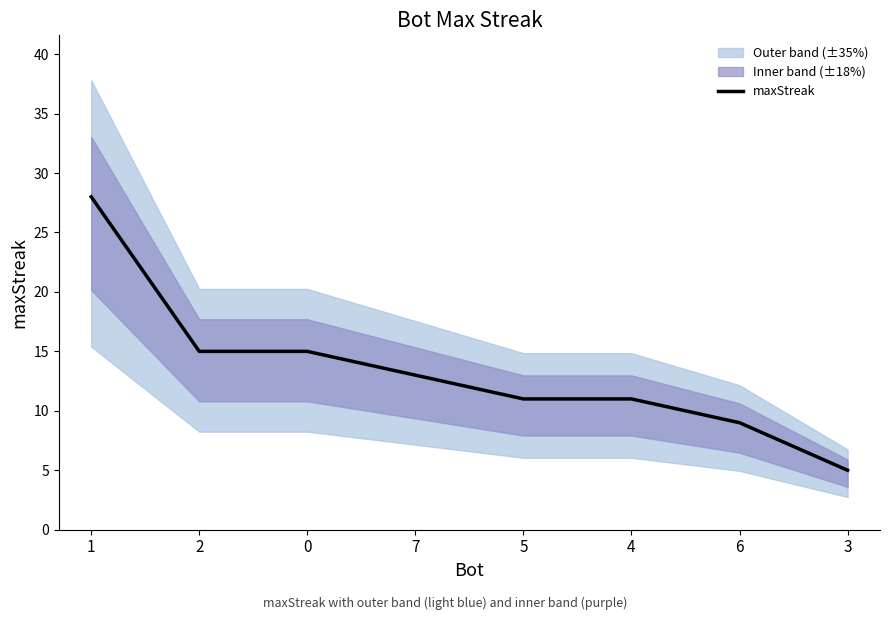

What is the label of the 2nd point from the right?

6